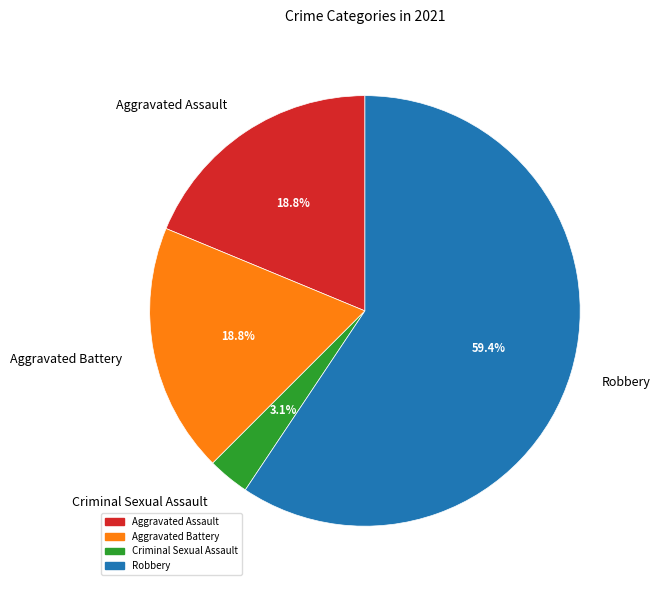

Which slice represents more than half of the pie?

Robbery